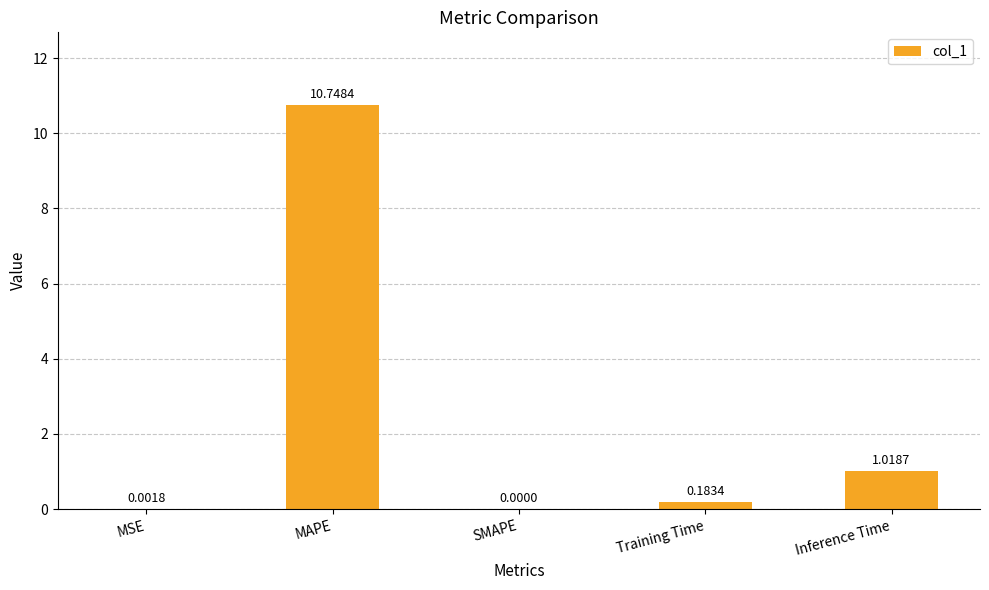

Which has a higher value, MAPE or MSE?

MAPE